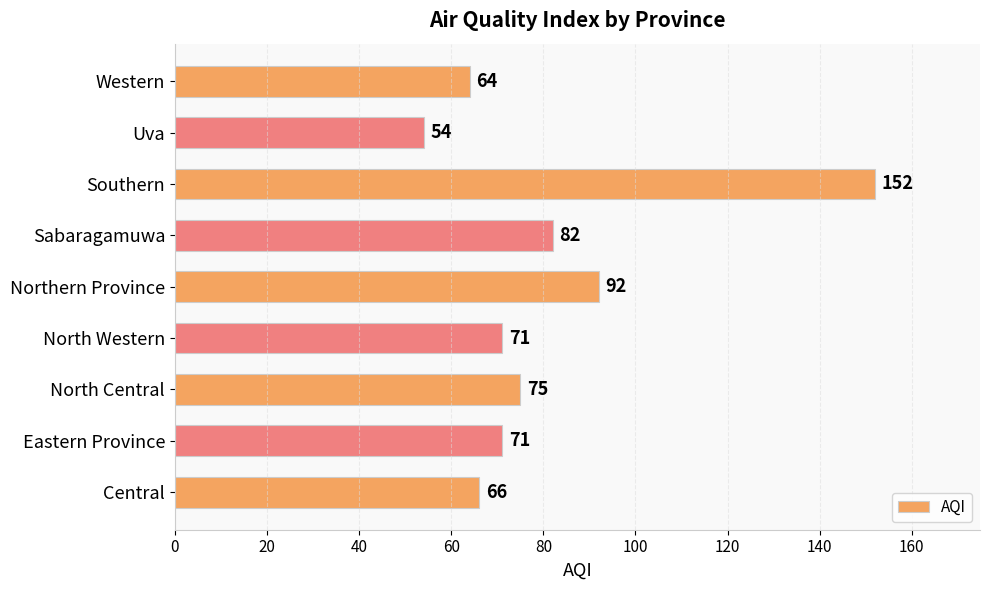

What is the sum of all values?

727